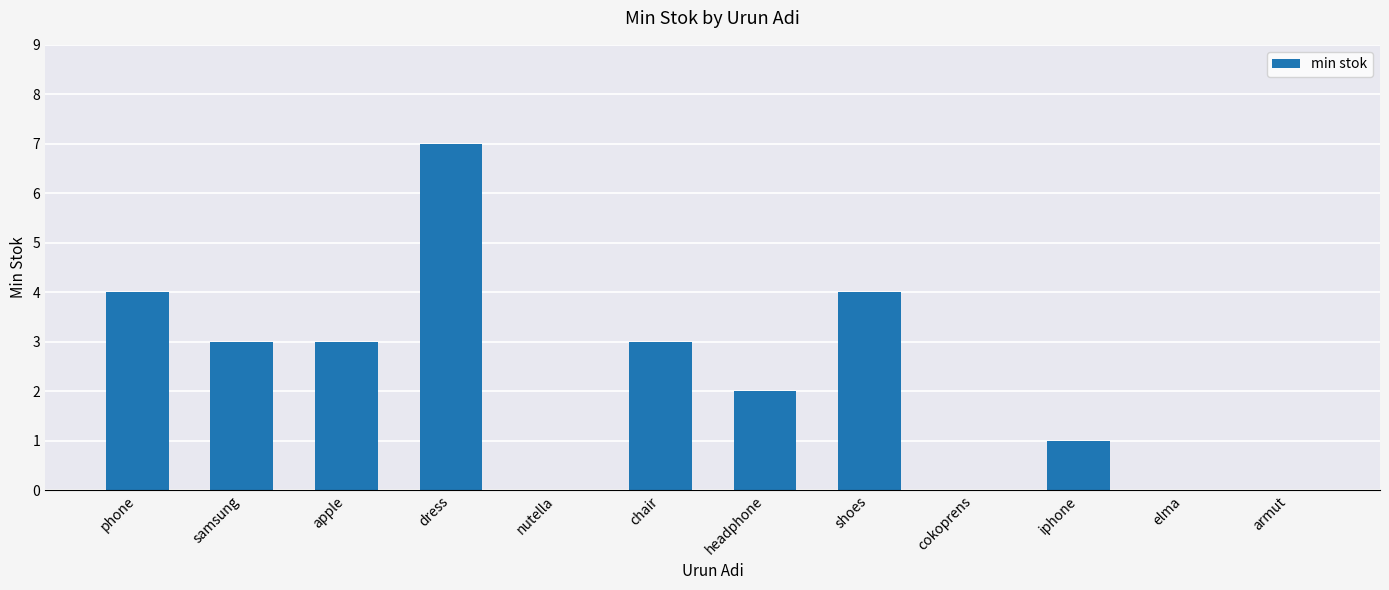

What is the sum of all values?

27